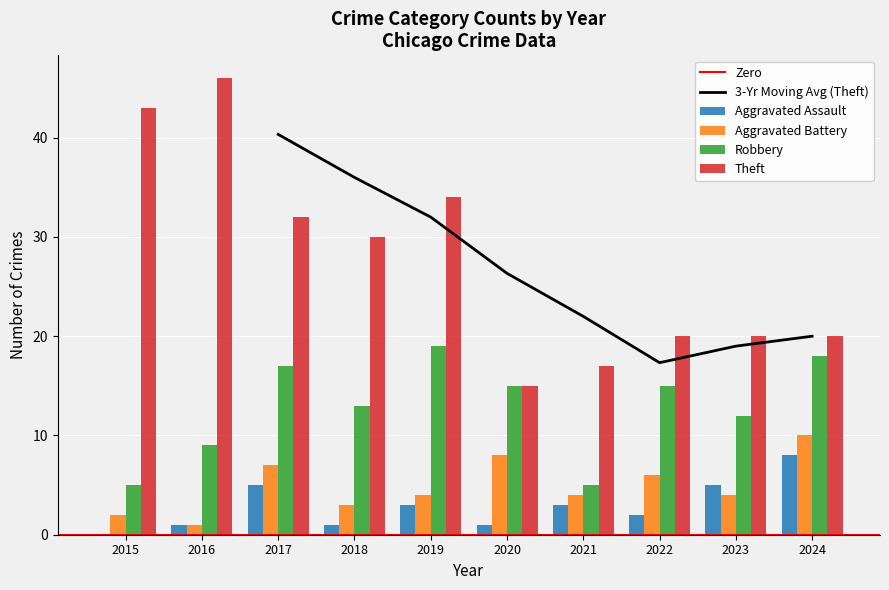

How many Aggravated Battery values are between 3 and 7?

6